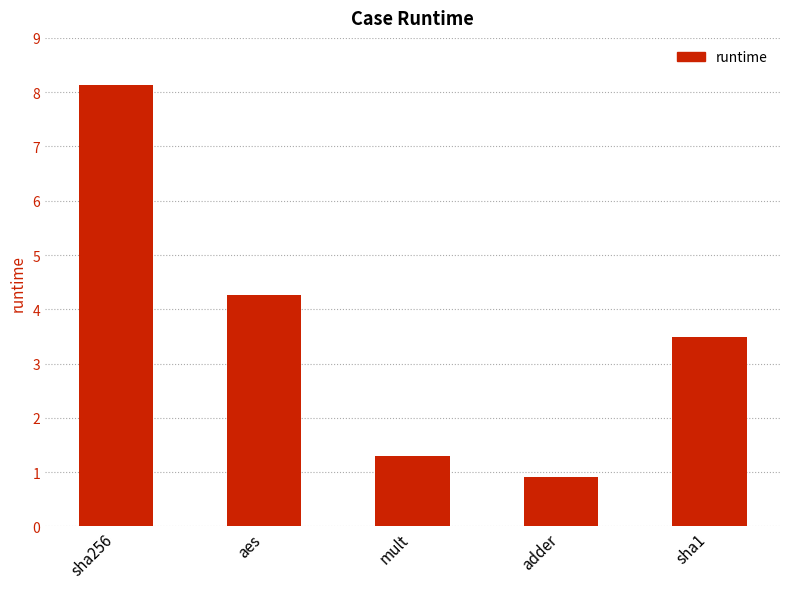

List the labels in order of value, smallest first.

adder, mult, sha1, aes, sha256